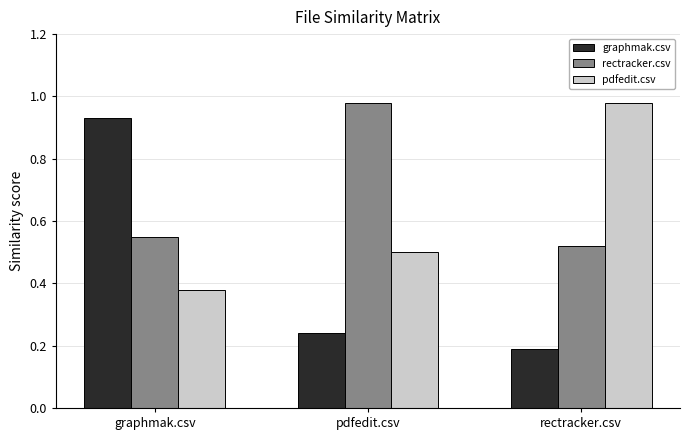

What is the total value across all series at rectracker.csv?

1.7